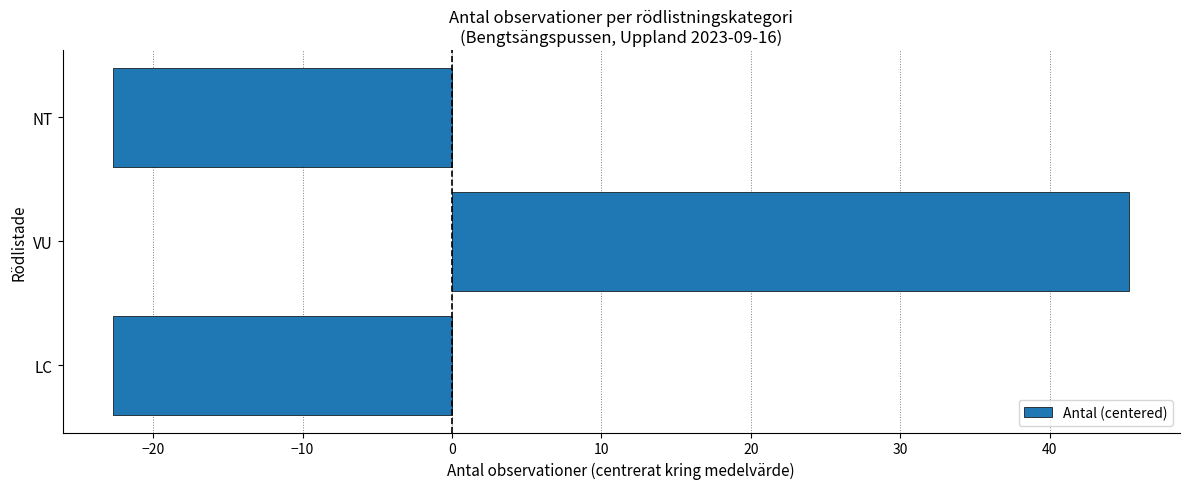

What value does the data have at VU?

45.3